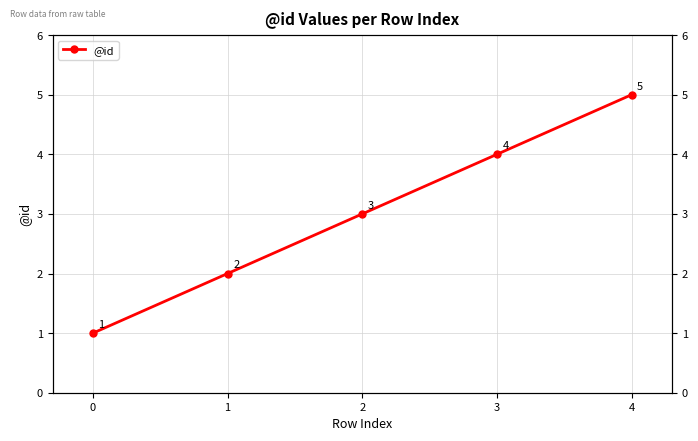

Is this an area chart (filled region under the line)?

No